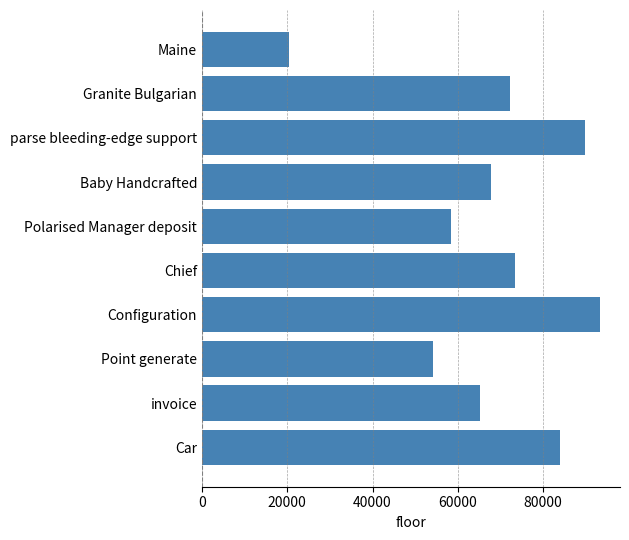

Reading bottom to top, extract all data points from this chart.

Car=84007	invoice=65118	Point generate=54062	Configuration=93364	Chief=73293	Polarised Manager deposit=58391	Baby Handcrafted=67778	parse bleeding-edge support=89861	Granite Bulgarian=72344	Maine=20486